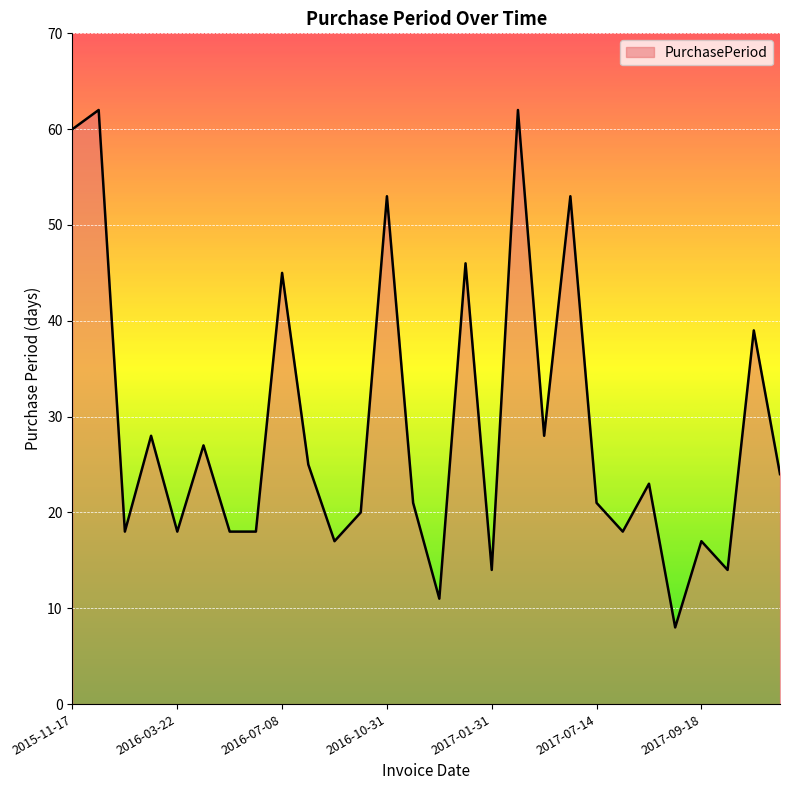

What is the difference between the maximum and minimum values?

54